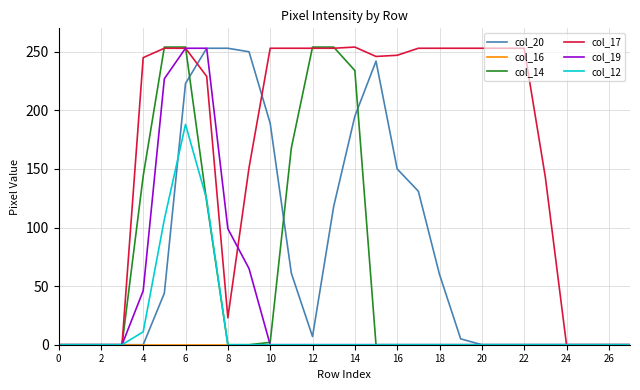

What is the greatest value displayed?

254